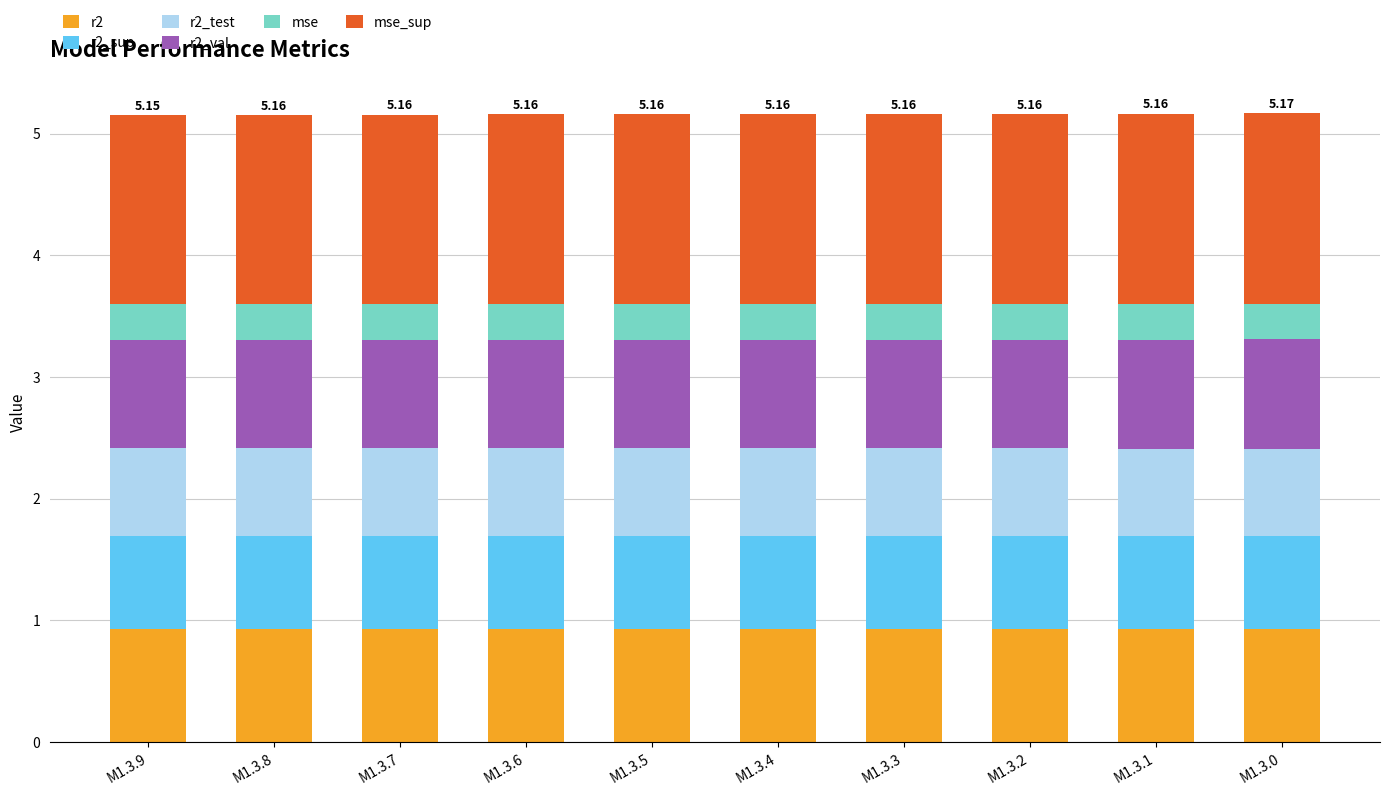

What is the total value across all series at M1.3.5?

5.2